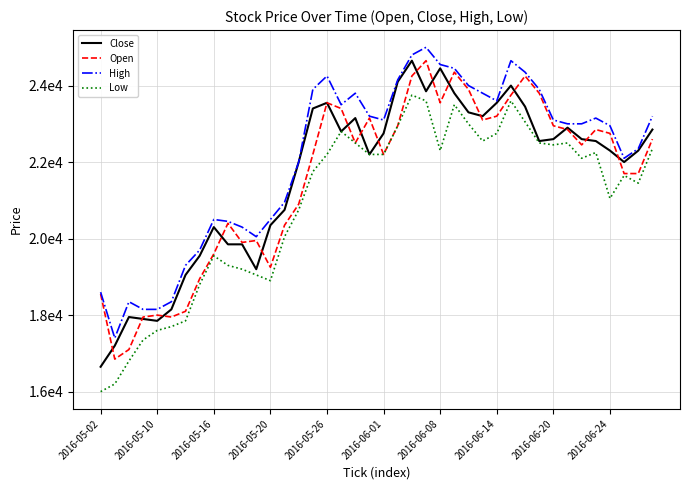

What are all the series names shown in the legend?

Close, Open, High, Low